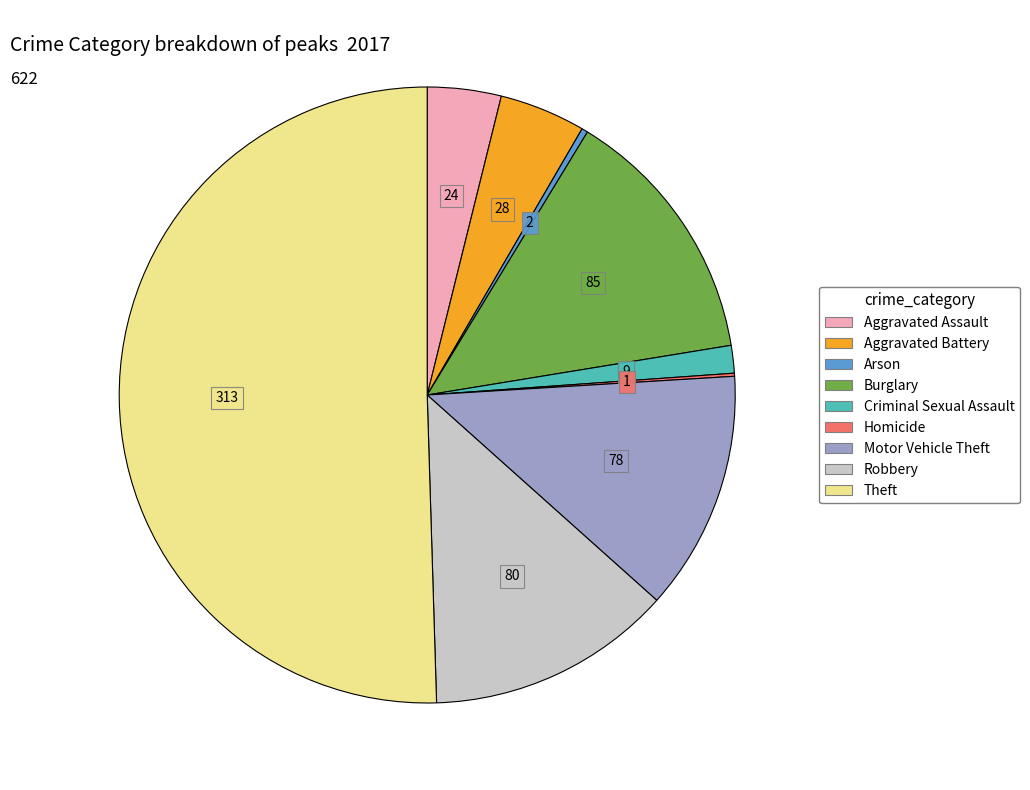

Which slice is the largest?

Theft